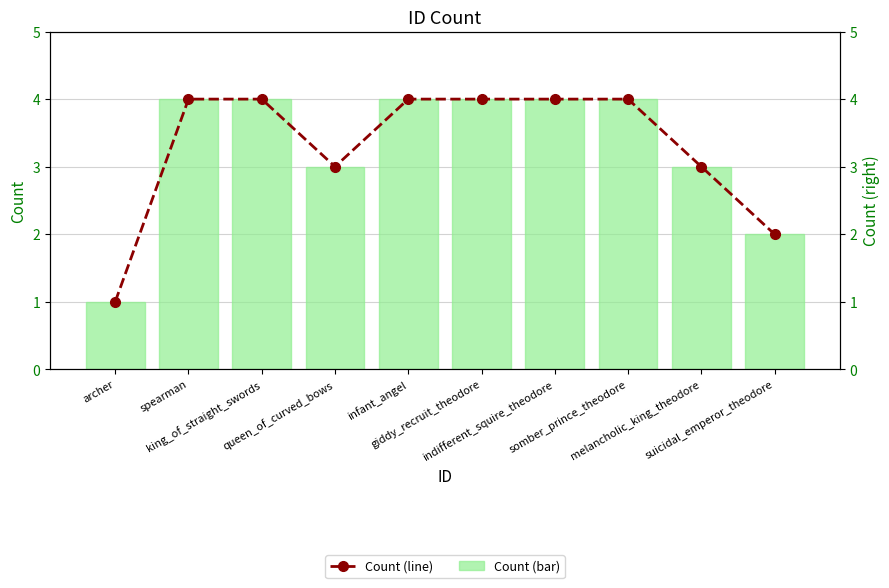

What is the label of the 5th bar from the right?

giddy_recruit_theodore